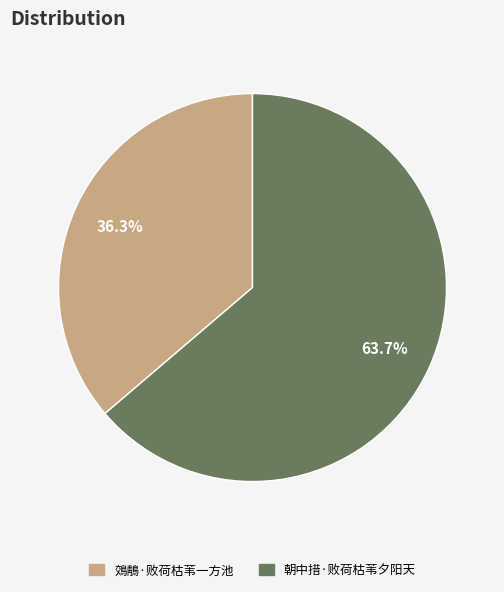

Which has a higher value, 鵁鶄·败荷枯苇一方池 or 朝中措·败荷枯苇夕阳天?

朝中措·败荷枯苇夕阳天